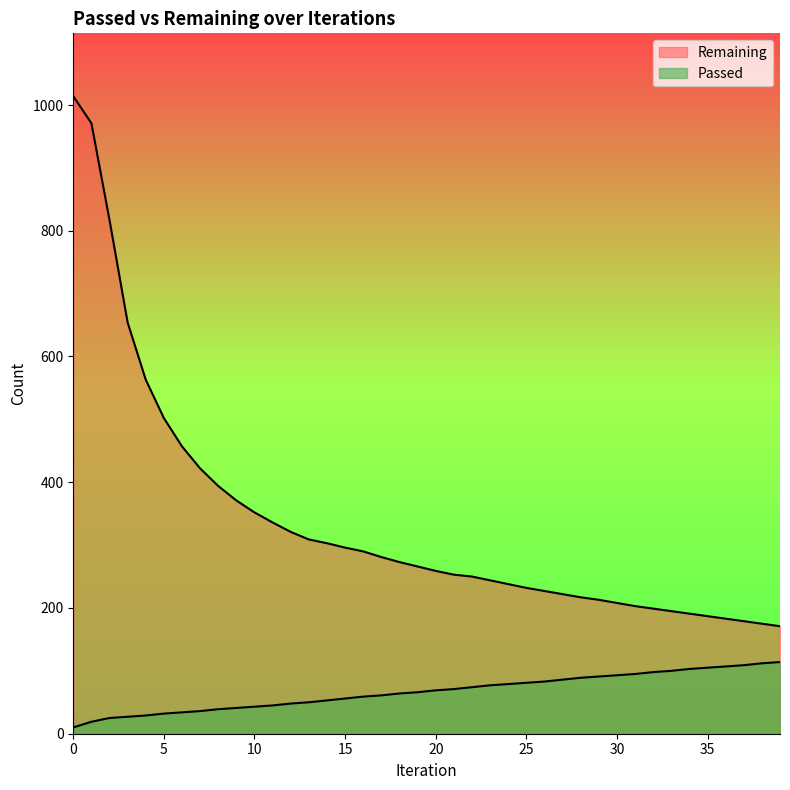

Is it true that Passed equals 74 at 22?

True